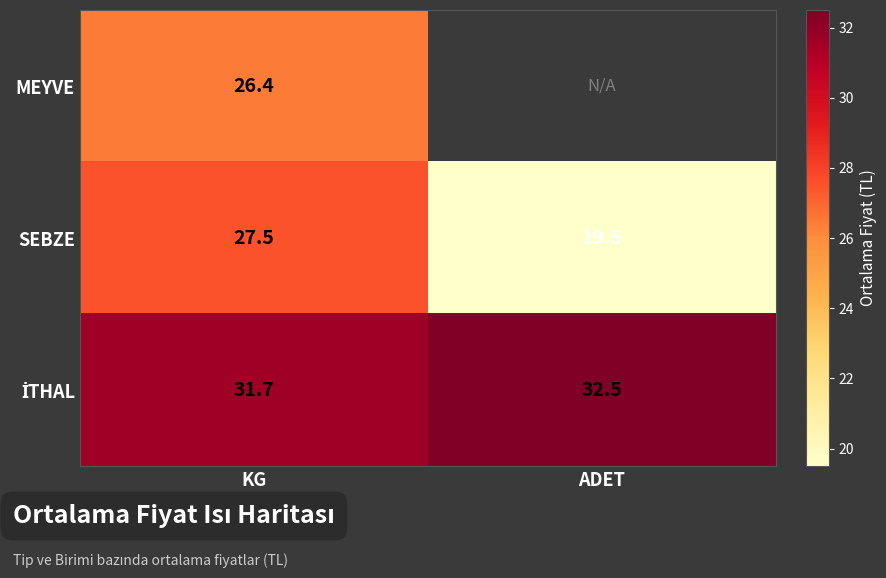

Which label corresponds to the largest value in the chart?

ADET